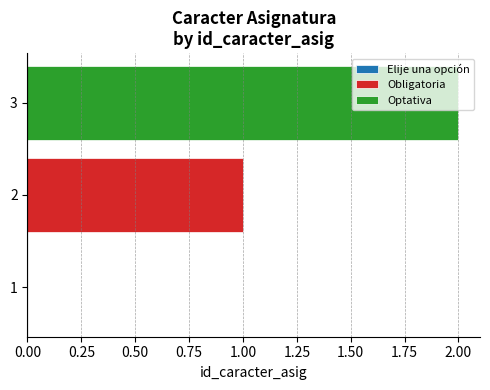

Rank the series by their average value, from highest to lowest.

Optativa, Obligatoria